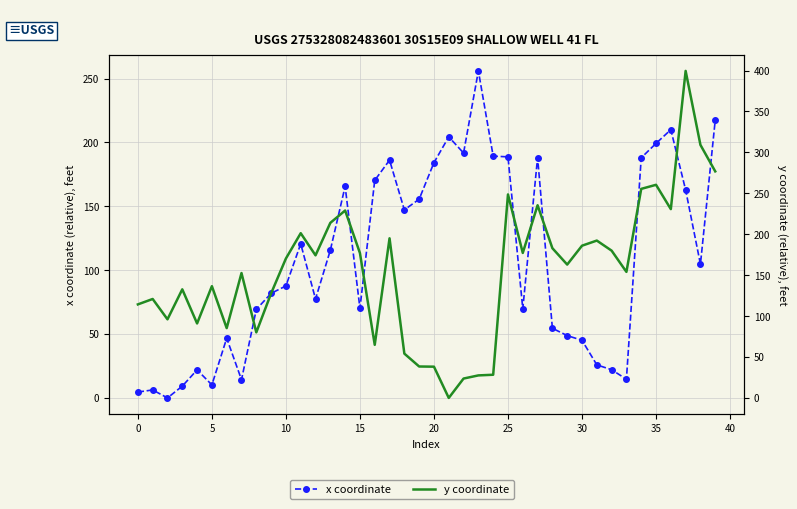

What is the label of the 10th point from the right?

30